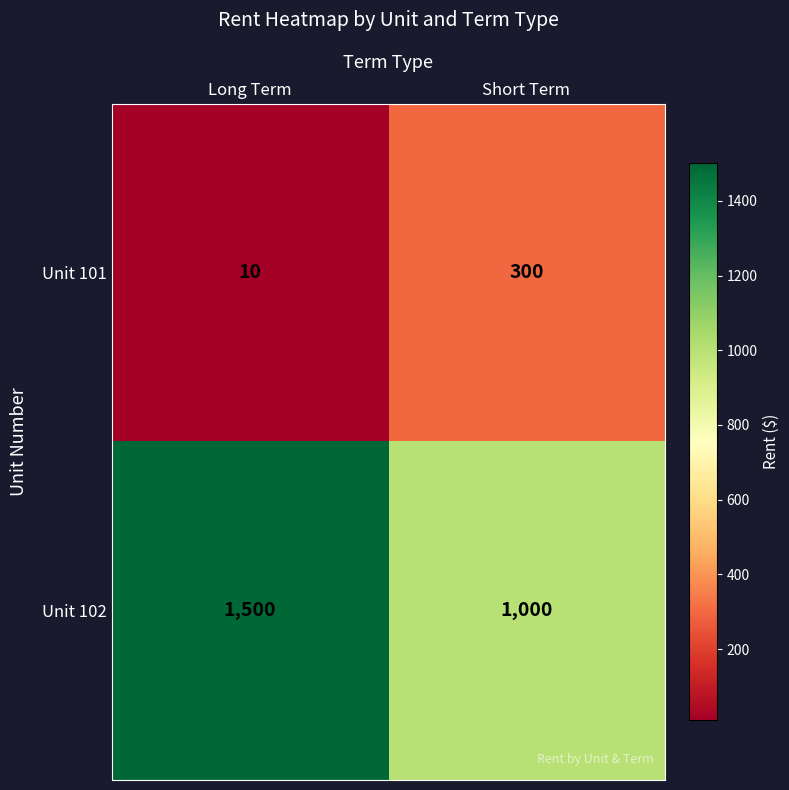

At how many categories does at least one series exceed 470?

2